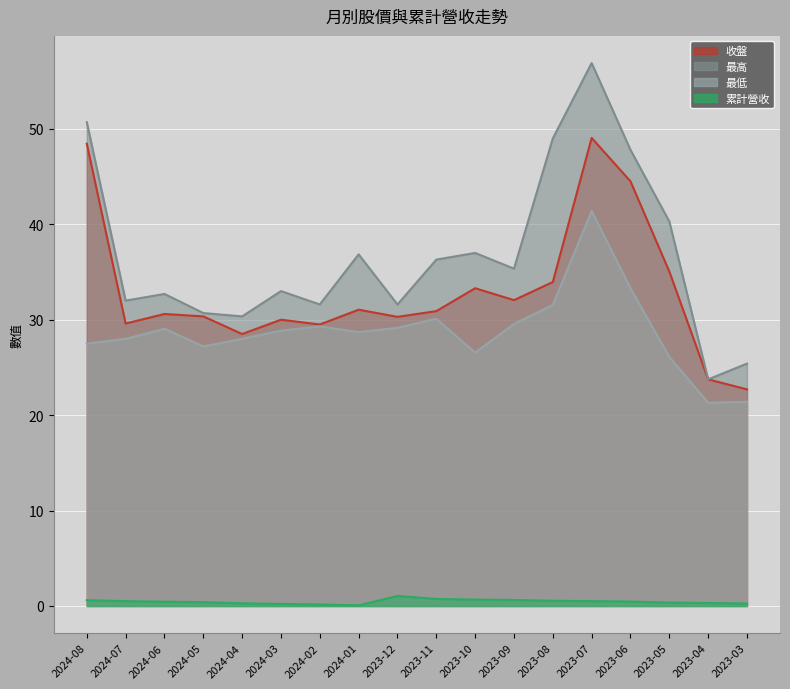

List the series in order of their peak value, highest first.

最高, 收盤, 最低, 累計營收